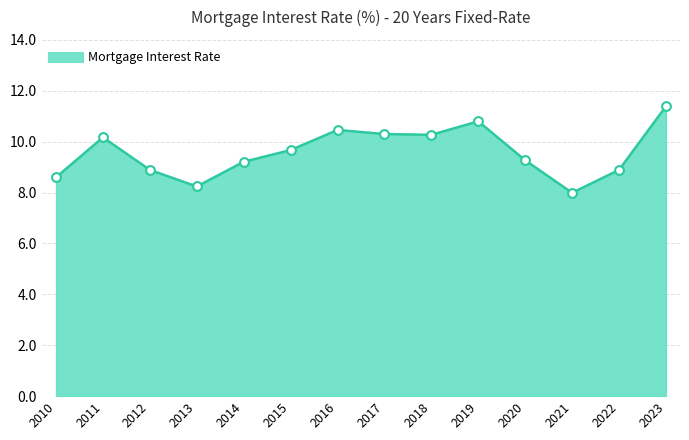

What is the ratio of the value at 2016 to the value at 2022?

1.2